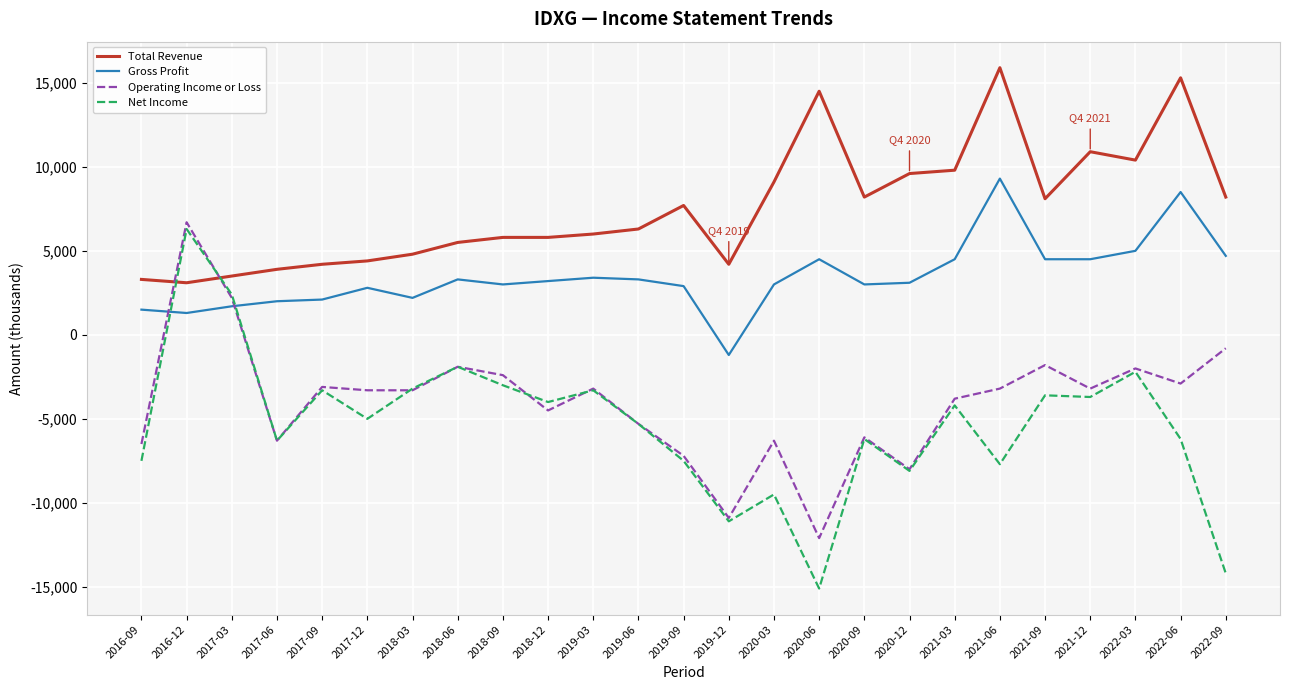

The value of Total Revenue at 2018-06 is 1910. True or false?

False